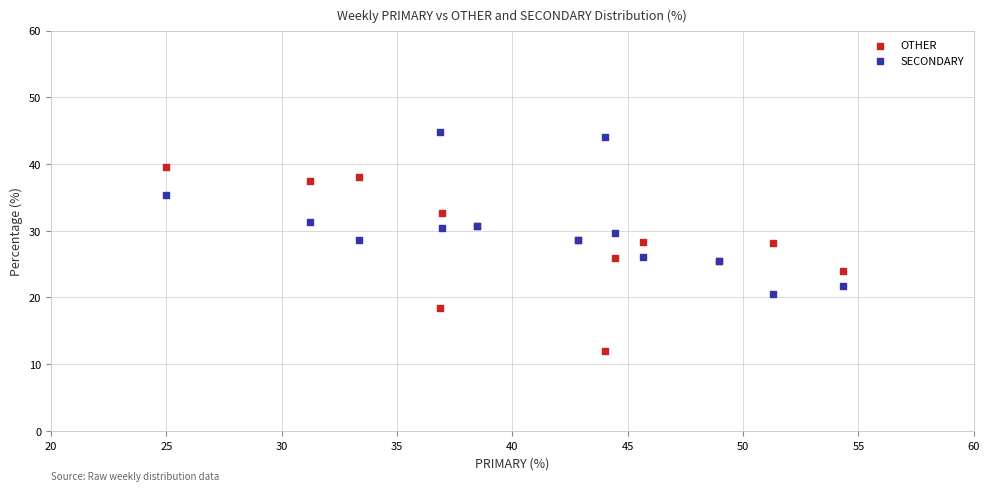

Which series reaches the minimum Y coordinate?

OTHER